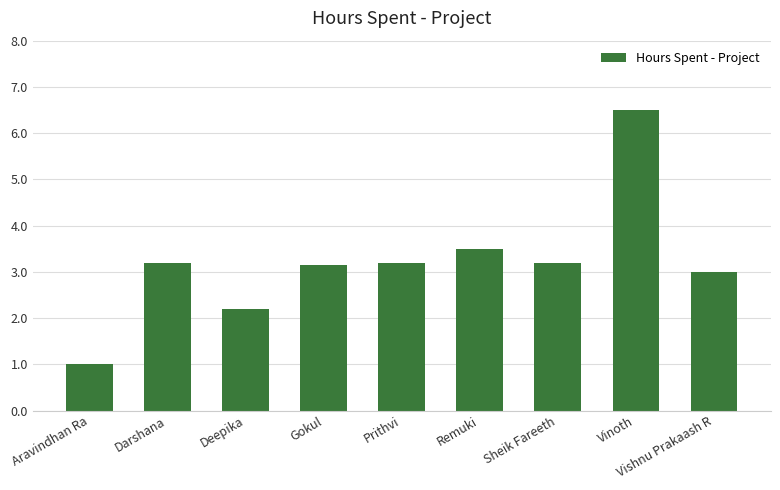

At which label is the value closest to 3?

Vishnu Prakaash R